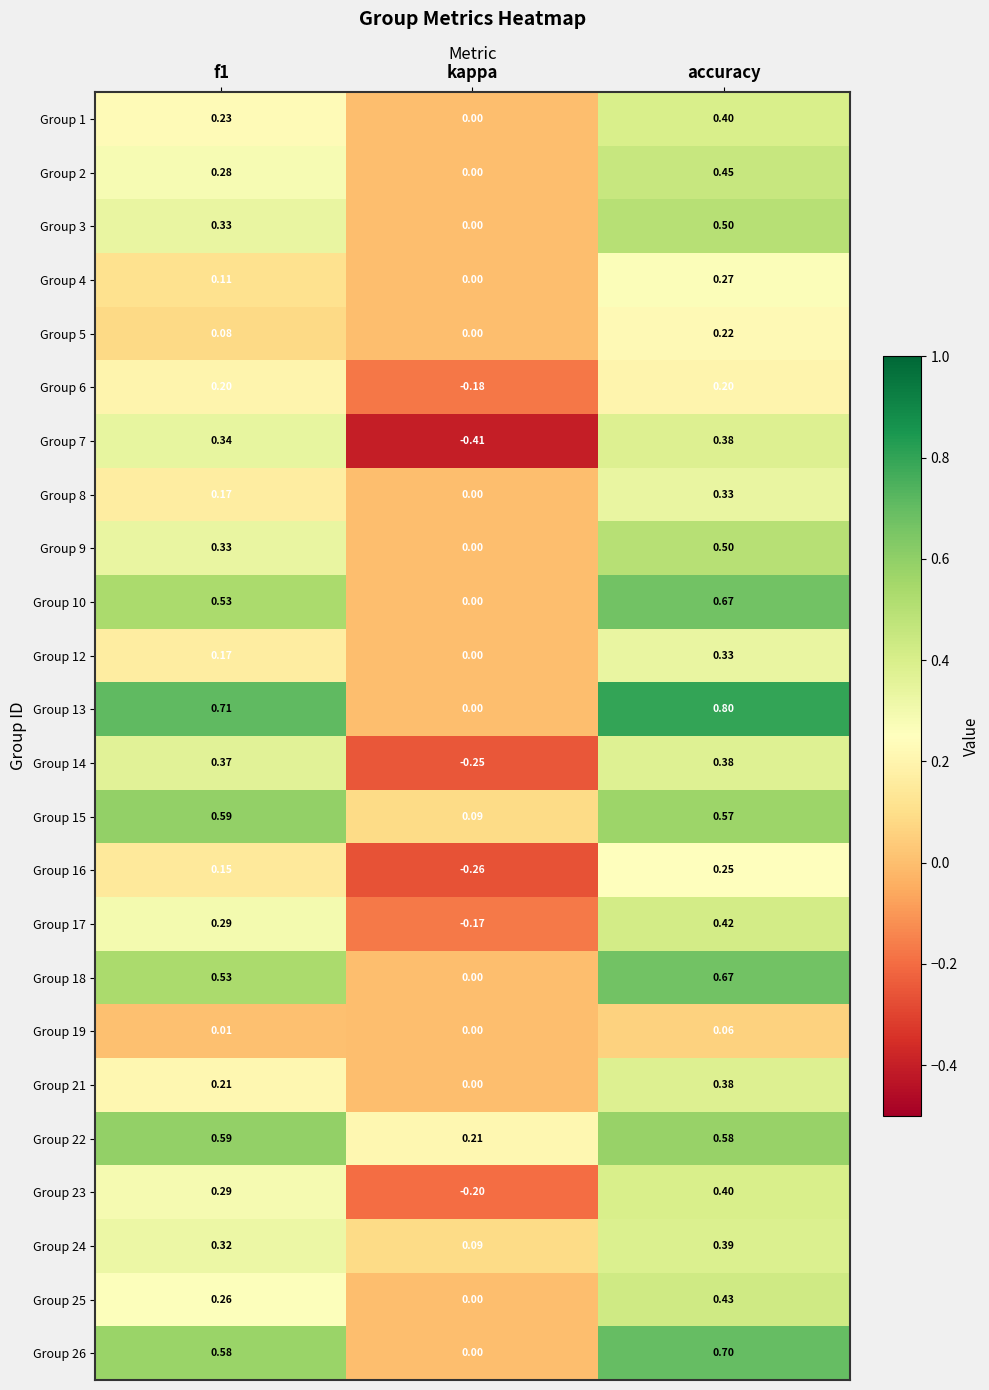

Which category has the lowest value across all series?

kappa